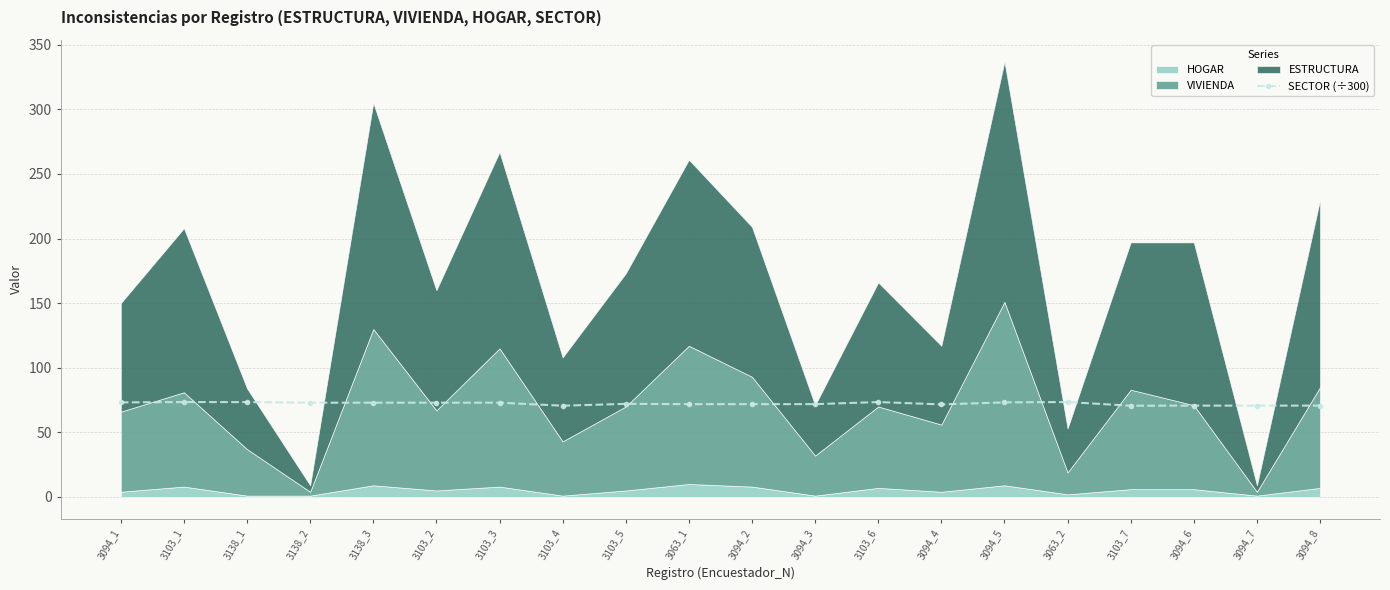

What is the sum of the values at 3063_2 and 3063_1?

145.2